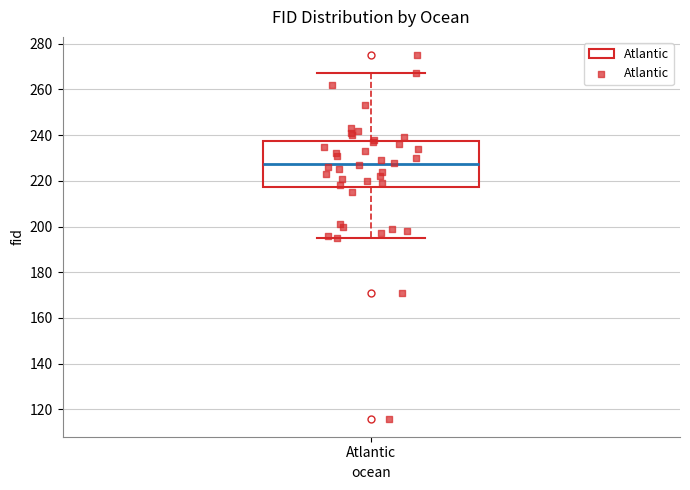

Transcribe this box plot: give where the median line is, the range the box spans, and where the two whiskers end, as read against the y-axis. The values are not printed on the chart, so give them approximately, as read against the axis.

median 228, box 218 to 238, whiskers 196 to 268